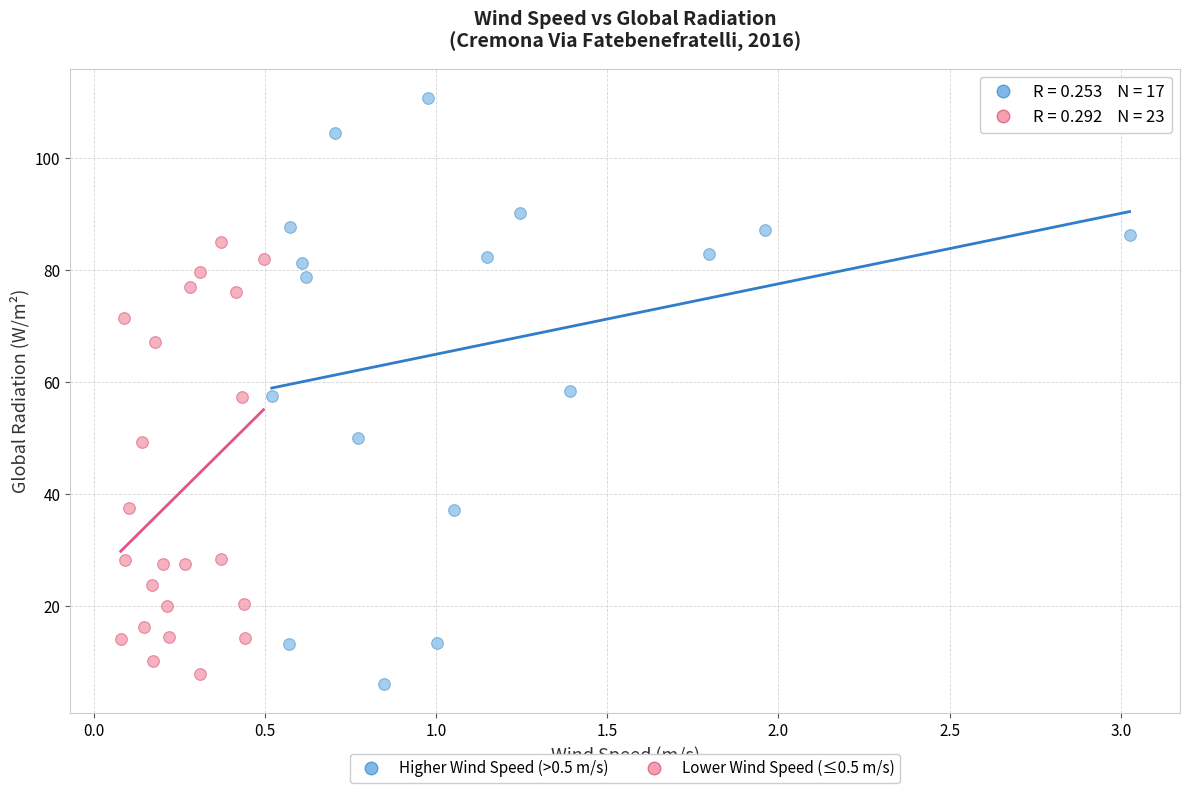

Which series reaches the maximum Y coordinate?

Higher Wind Speed (>0.5 m/s)